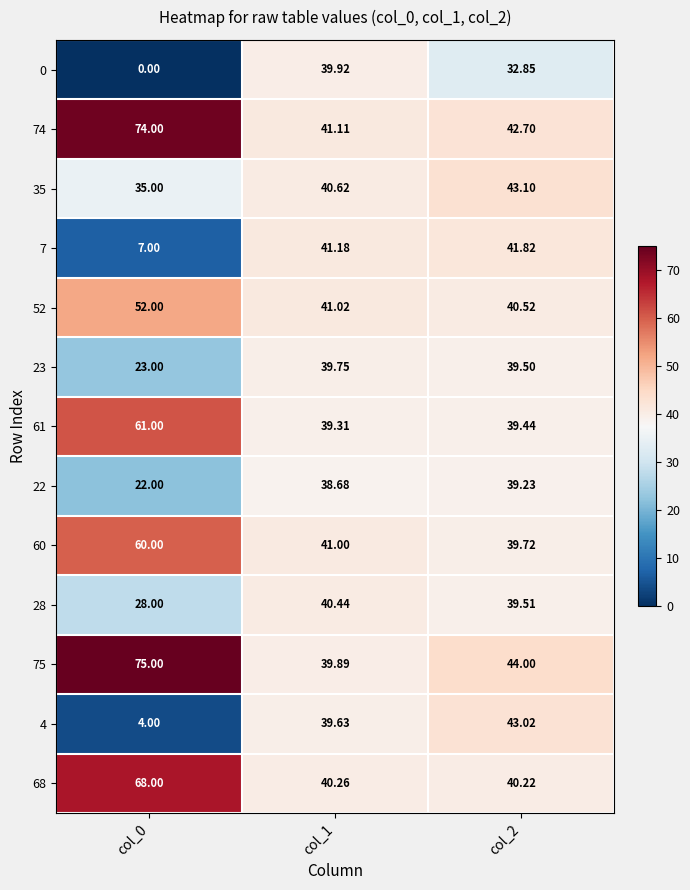

Is the value of 22 at col_2 greater than the value of 35 at col_0?

Yes